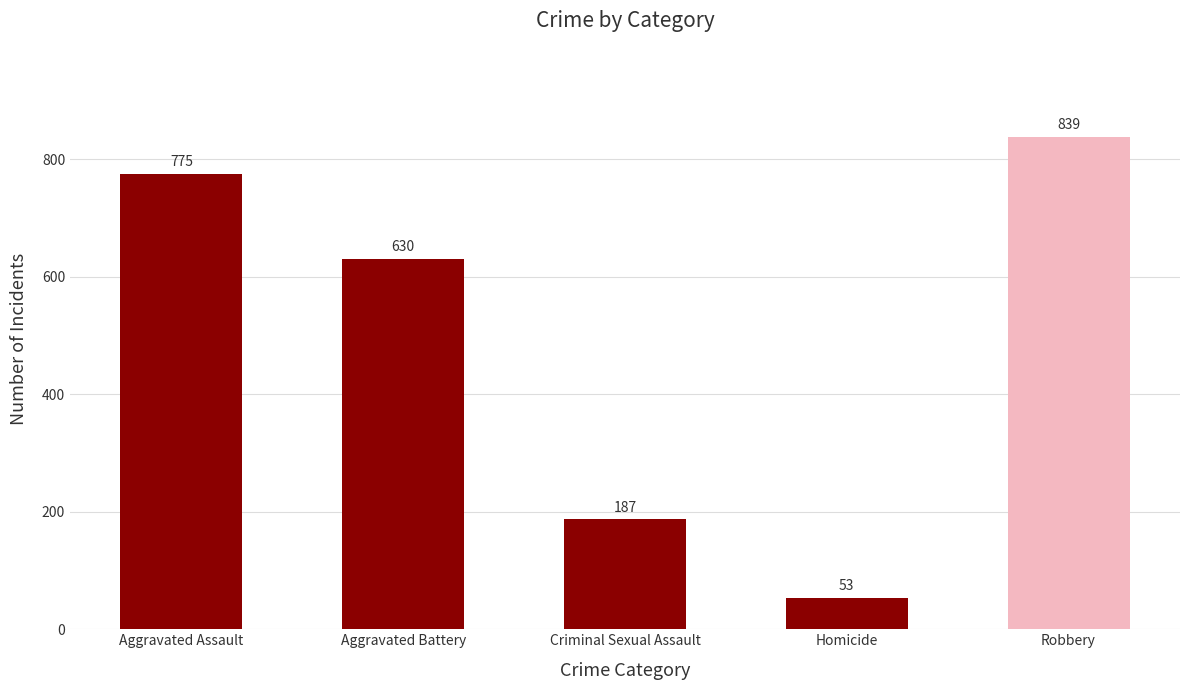

At which label does the data first exceed 630?

Aggravated Assault